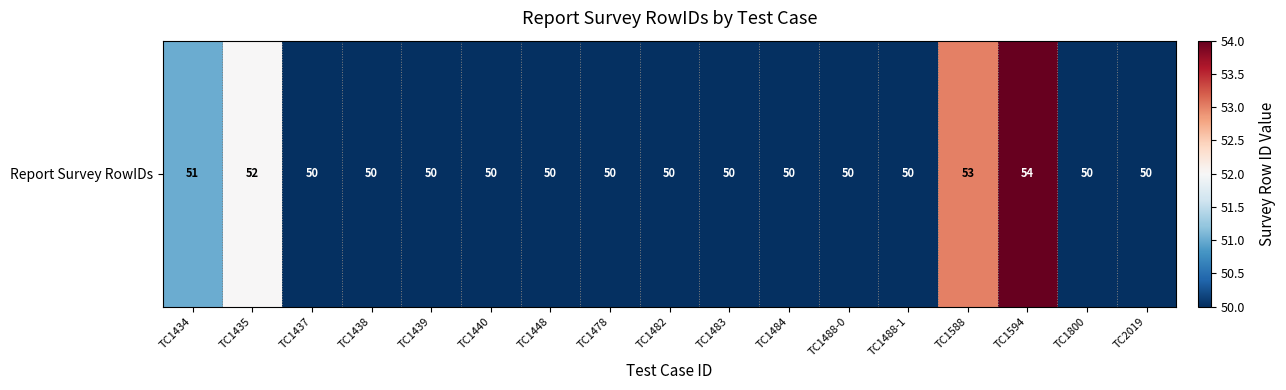

How many data points does each series have?

17